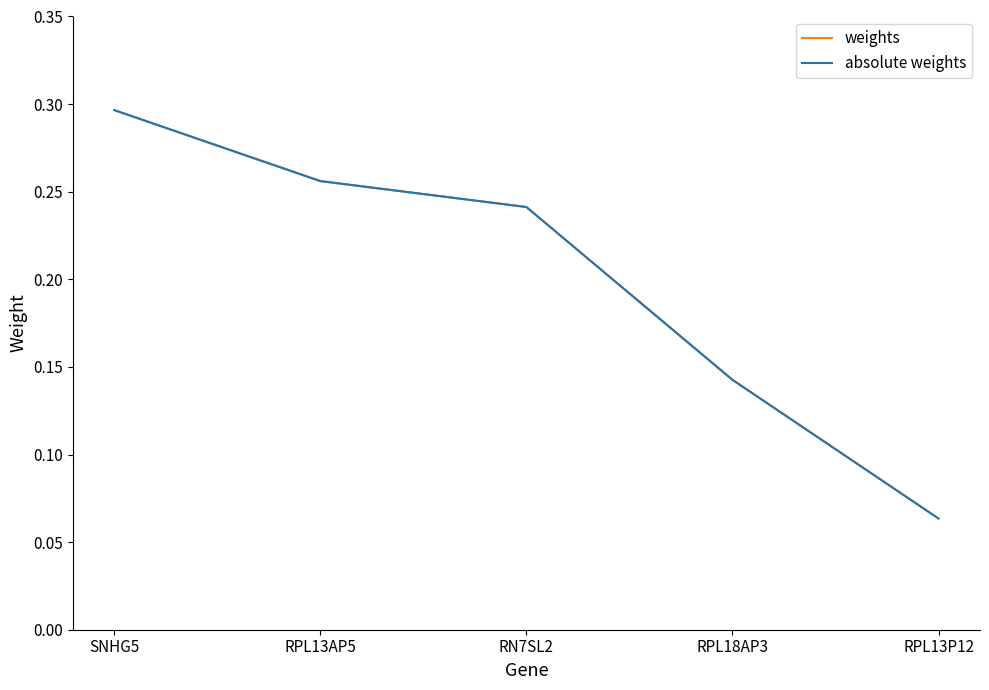

Does the chart display data point markers on the line(s)?

No